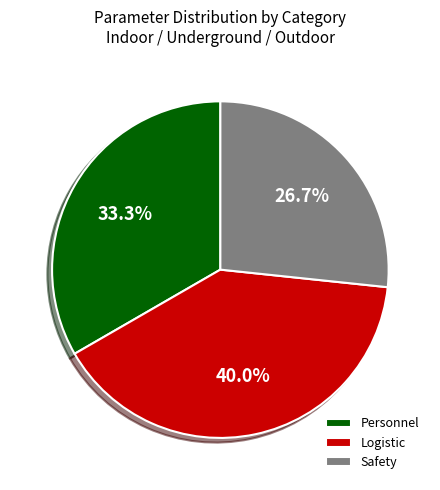

Does Safety represent more than half of the total?

No